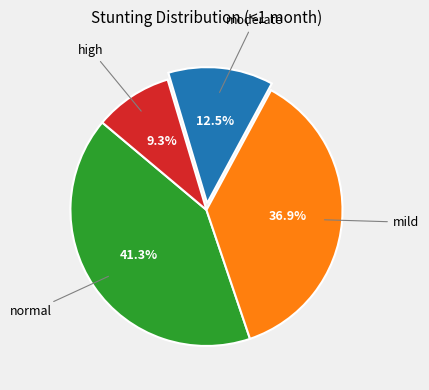

To the nearest percent, what is the average slice percentage?

25%